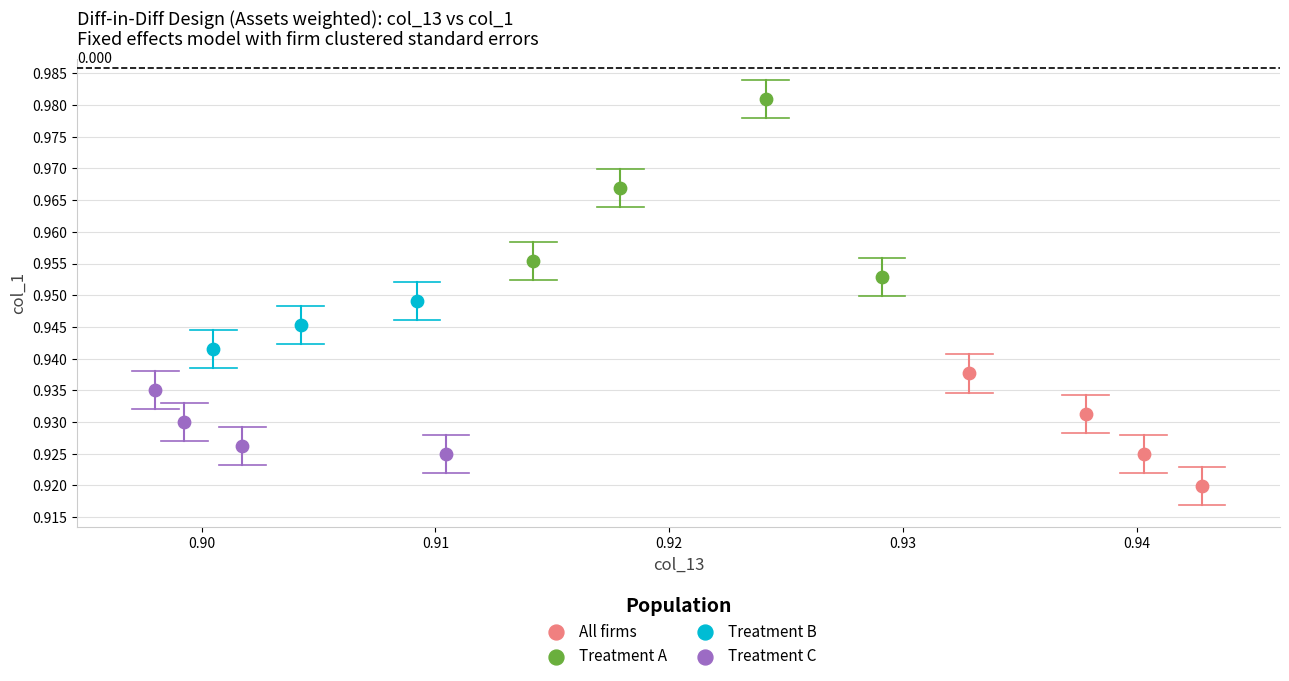

Which series reaches the maximum Y coordinate?

Treatment A